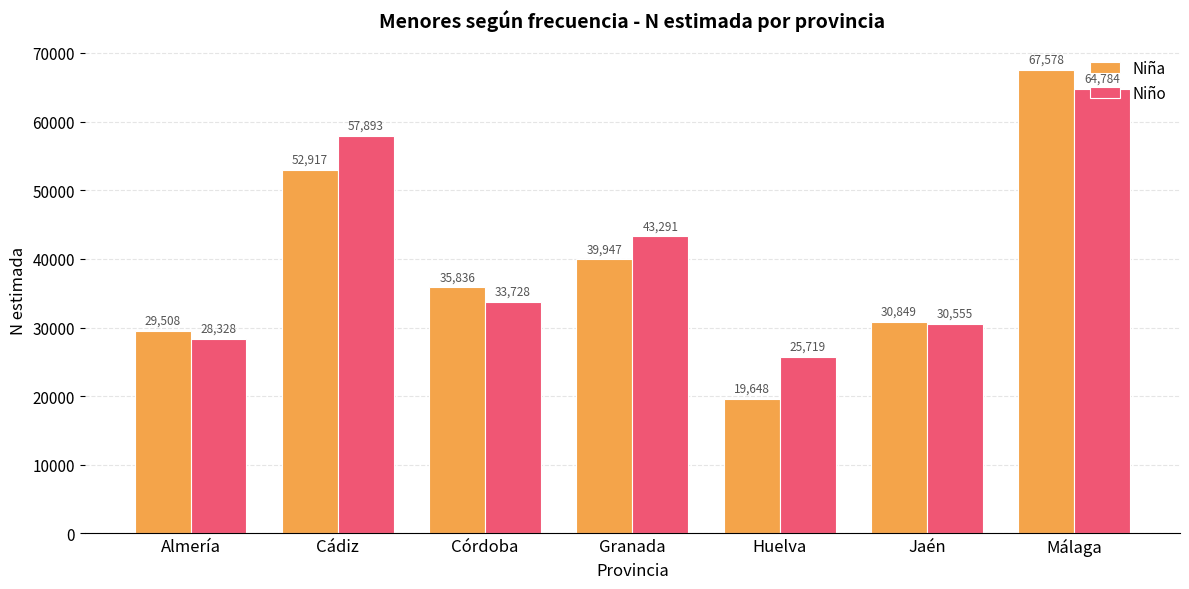

At which category is the sum across all series the highest?

Málaga